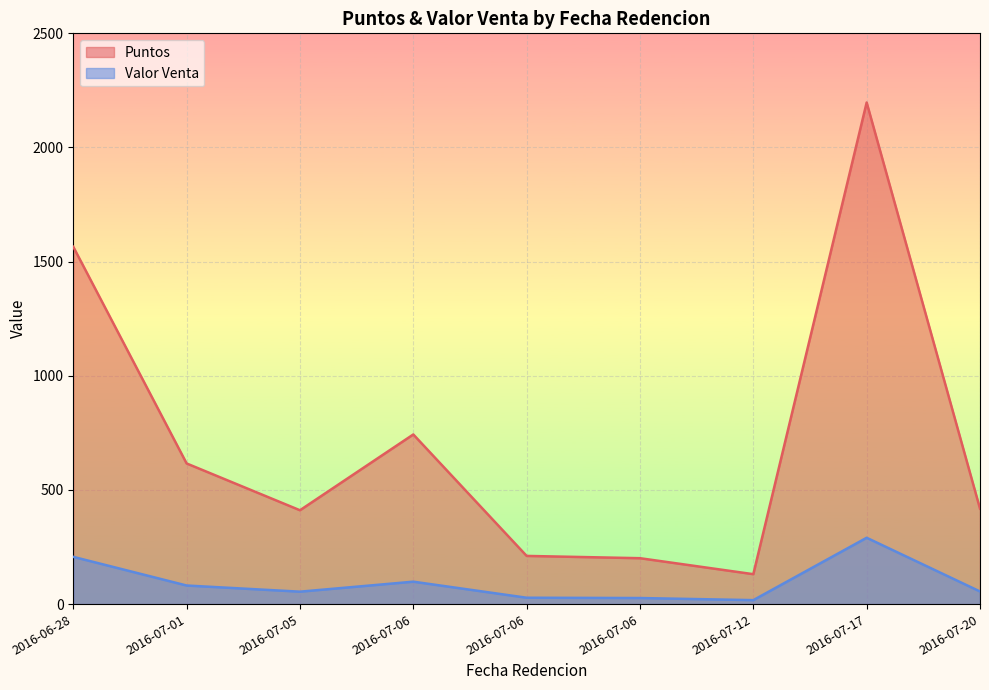

At which category does Puntos reach its first local peak?

2016-07-06